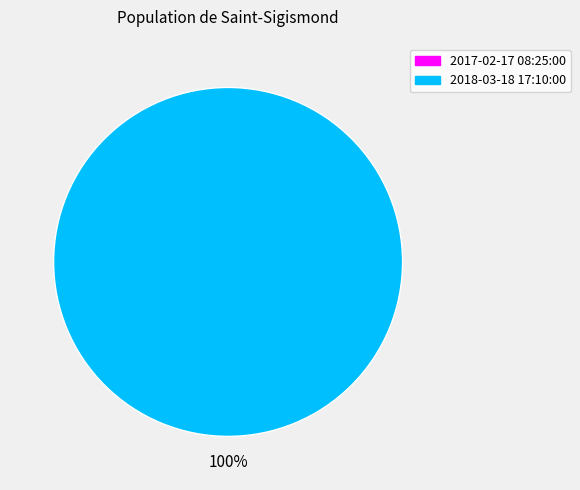

The 2017-02-17 08:25:00 slice represents 1% of the pie. True or false?

False